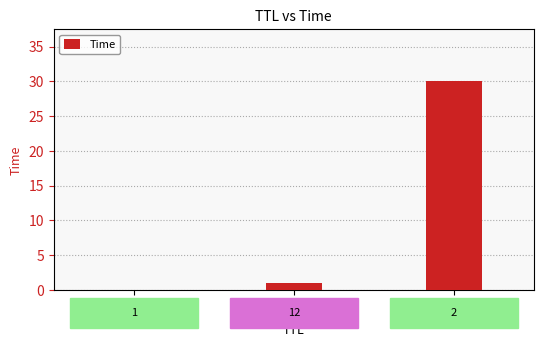

What is the value of the 3rd bar from the left?

30.0